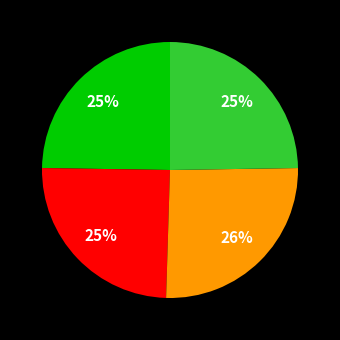

To the nearest percent, what is the average slice percentage?

25%